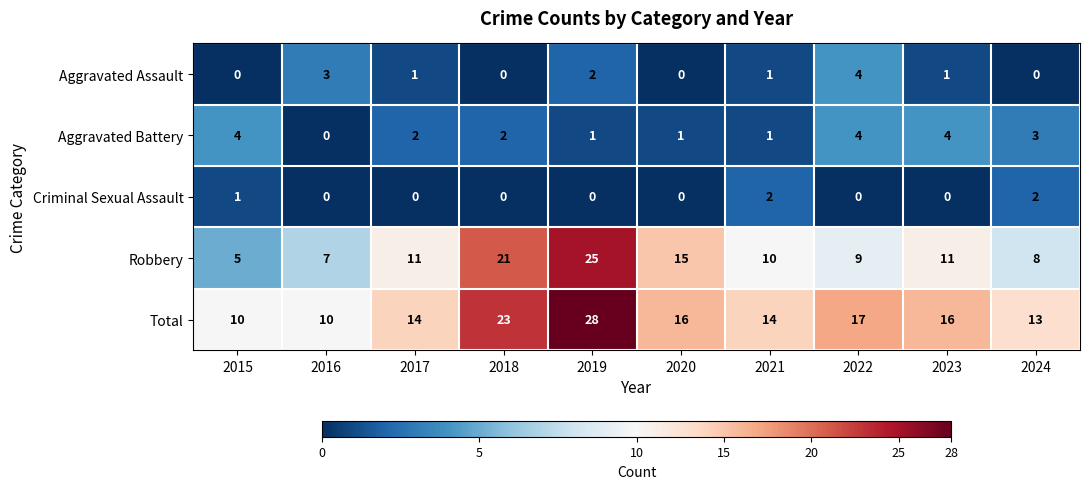

Where is Criminal Sexual Assault nearest to the value 1?

2015